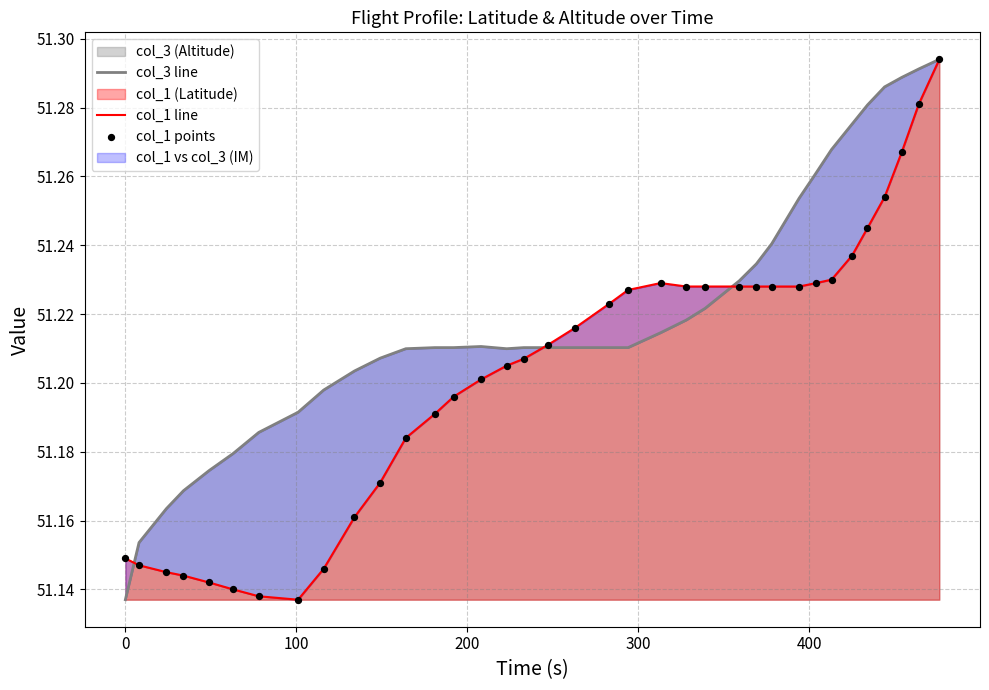

Which series reaches the maximum Y coordinate?

col_3 line